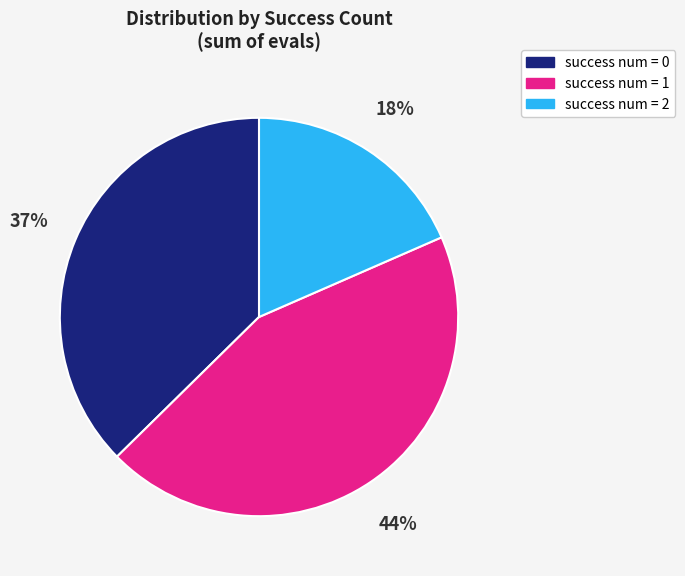

To the nearest percent, what is the average slice percentage?

33%